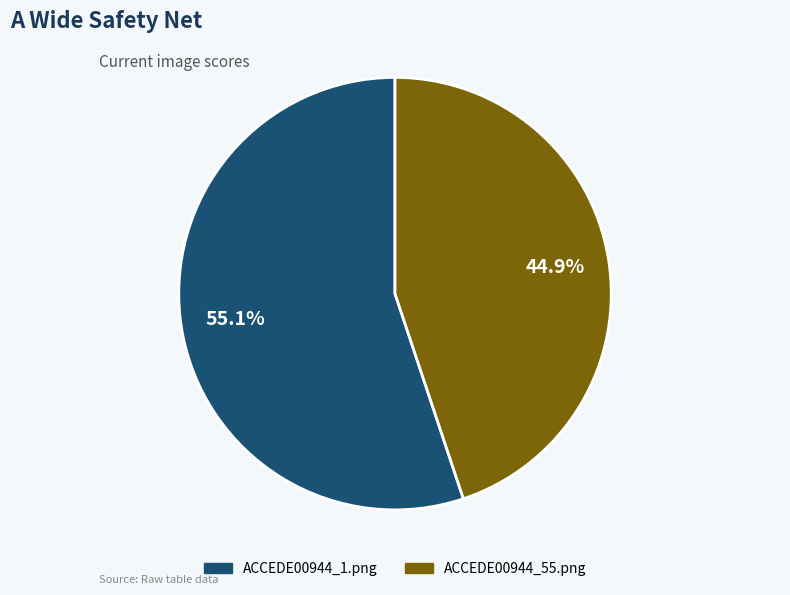

True or false: ACCEDE00944_55.png accounts for 37% of the total.

False